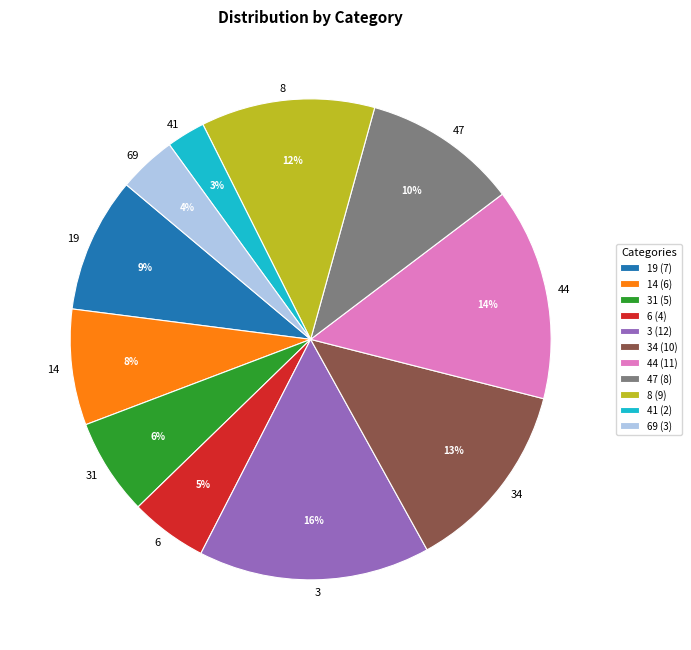

True or false: 34 accounts for 24% of the total.

False